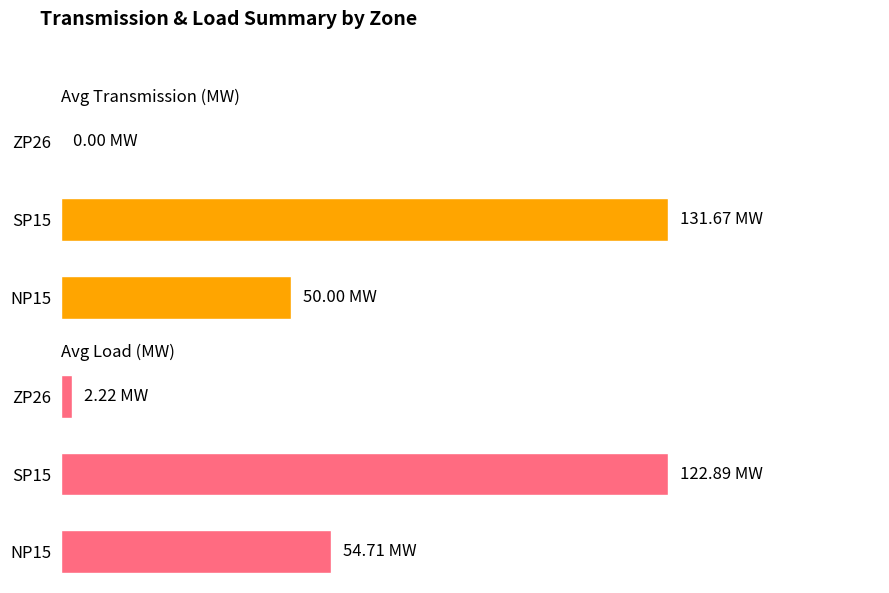

The value of Avg Load (MW) at NP15 is 35.8. True or false?

False